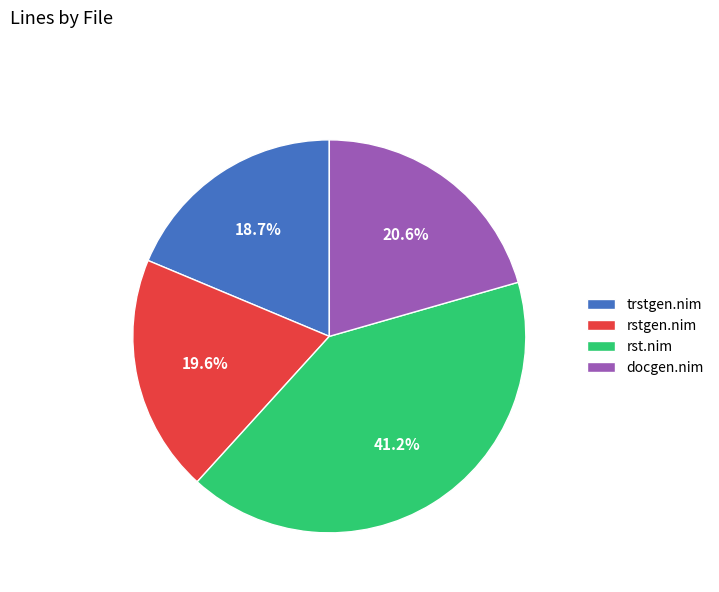

Between rstgen.nim and docgen.nim, which is larger?

docgen.nim